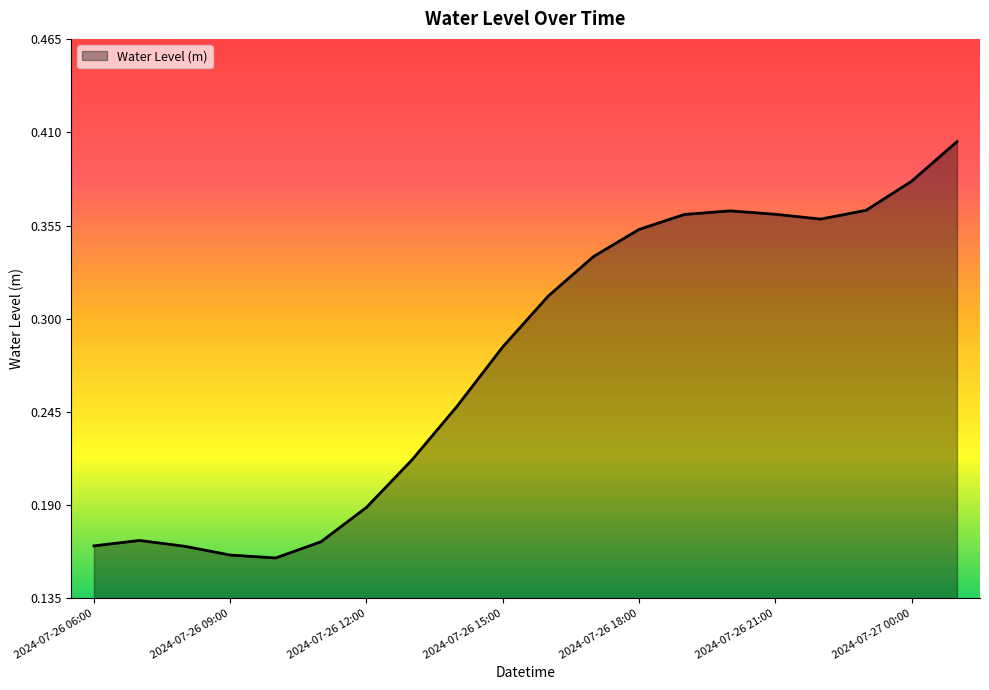

How many interior local valleys (lower than both neighbors) does the data have?

2